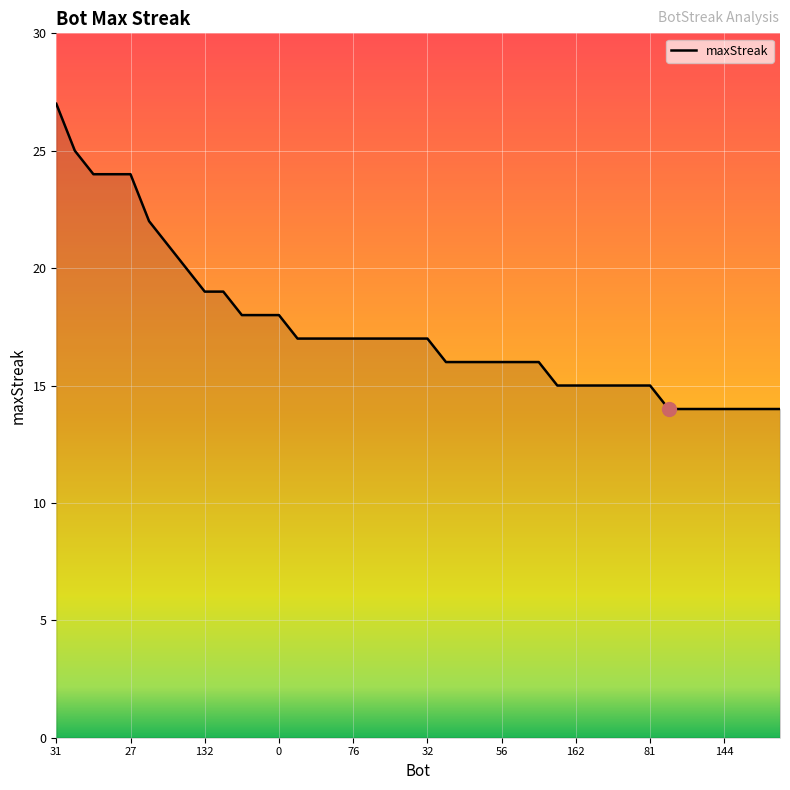

What is the difference between the maximum and minimum values?

13